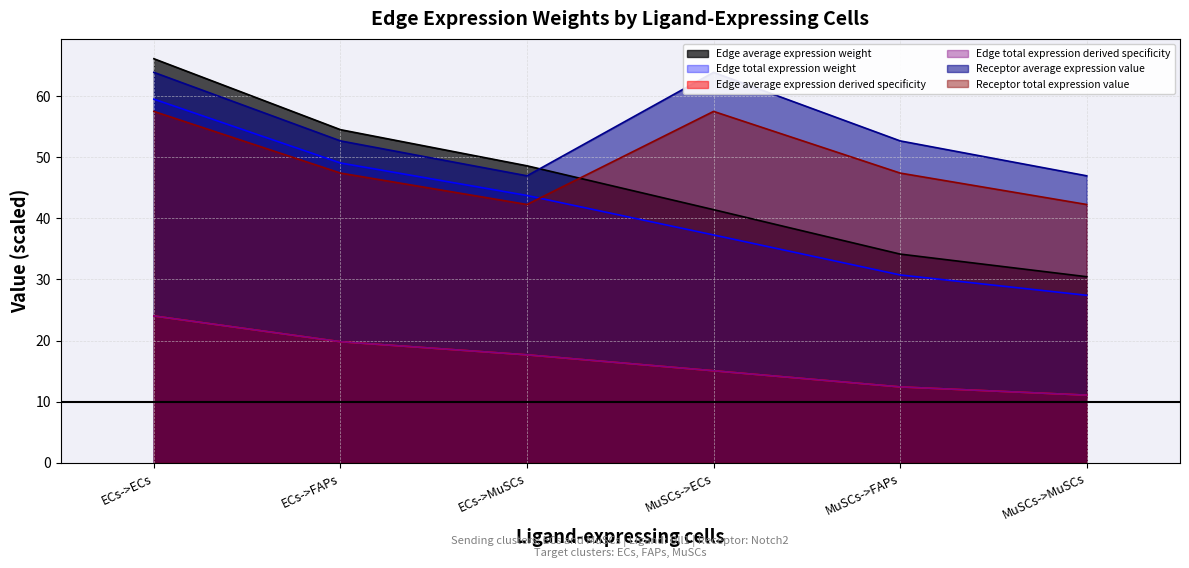

What is the value of the Receptor average expression value point at the 2nd from the left?

52.7